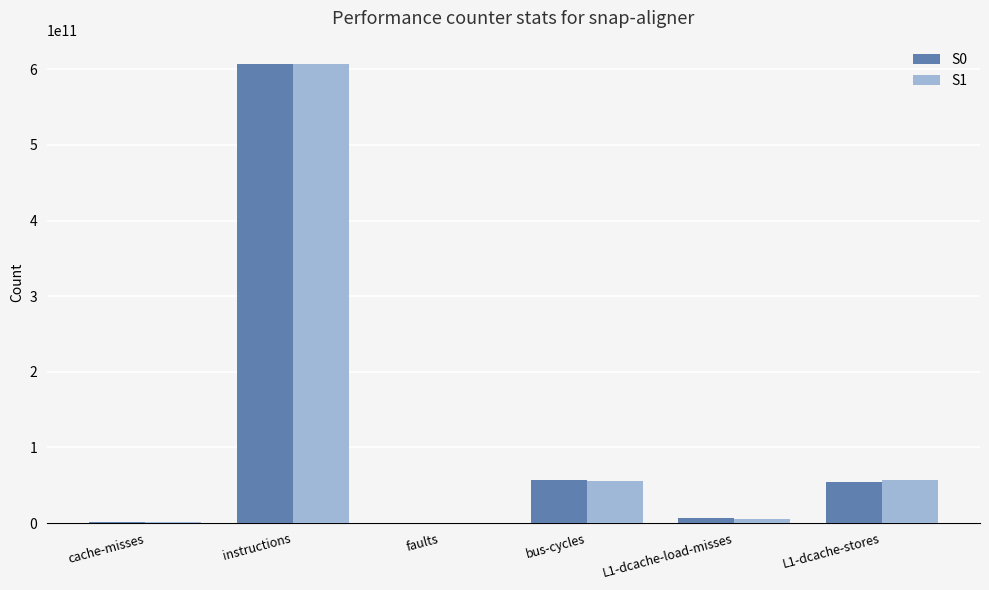

At which category is the sum across all series the highest?

instructions